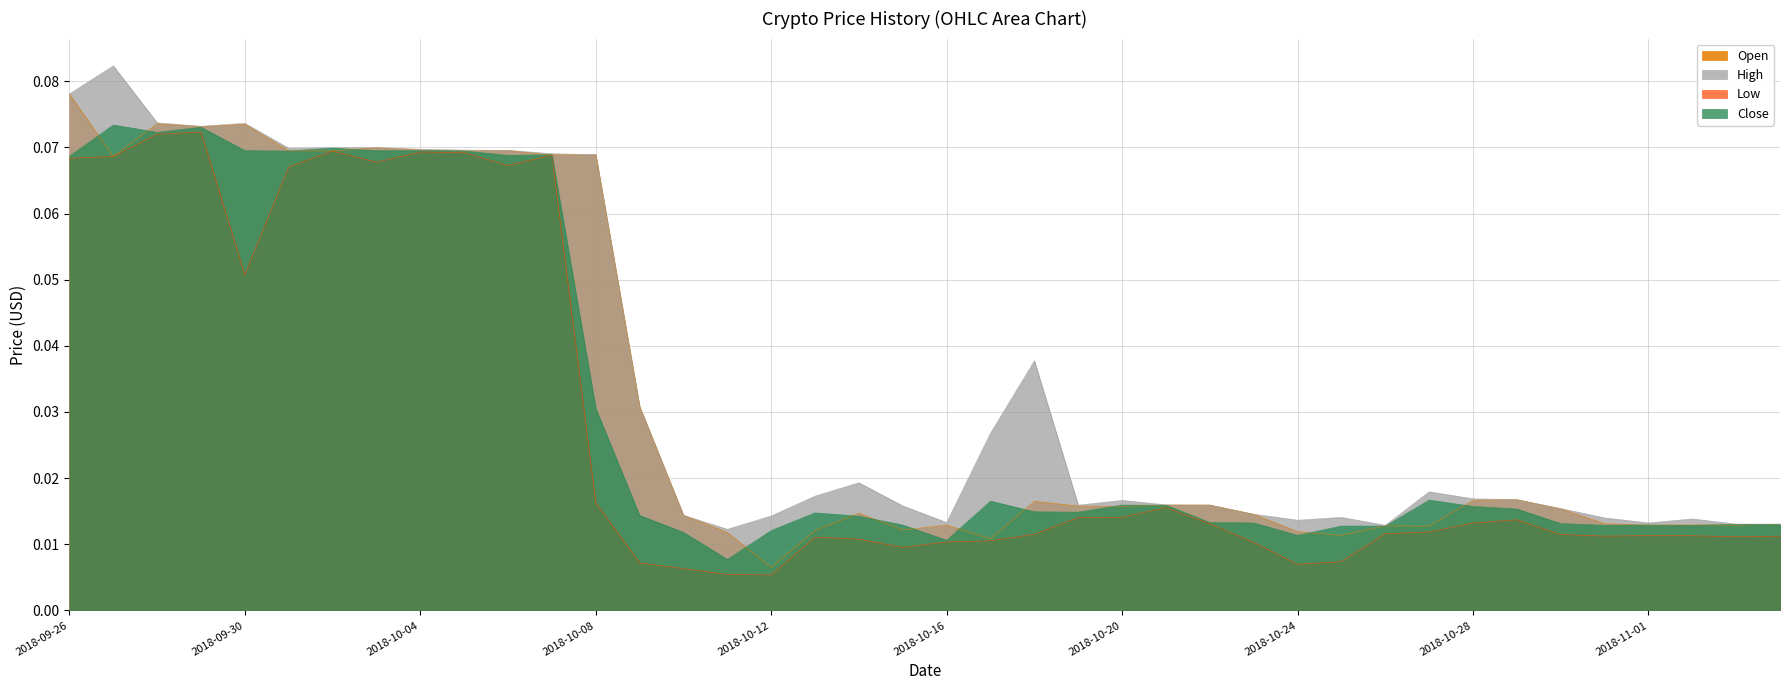

In Close, how many points are higher than both neighbors (excluding endpoints)?

12